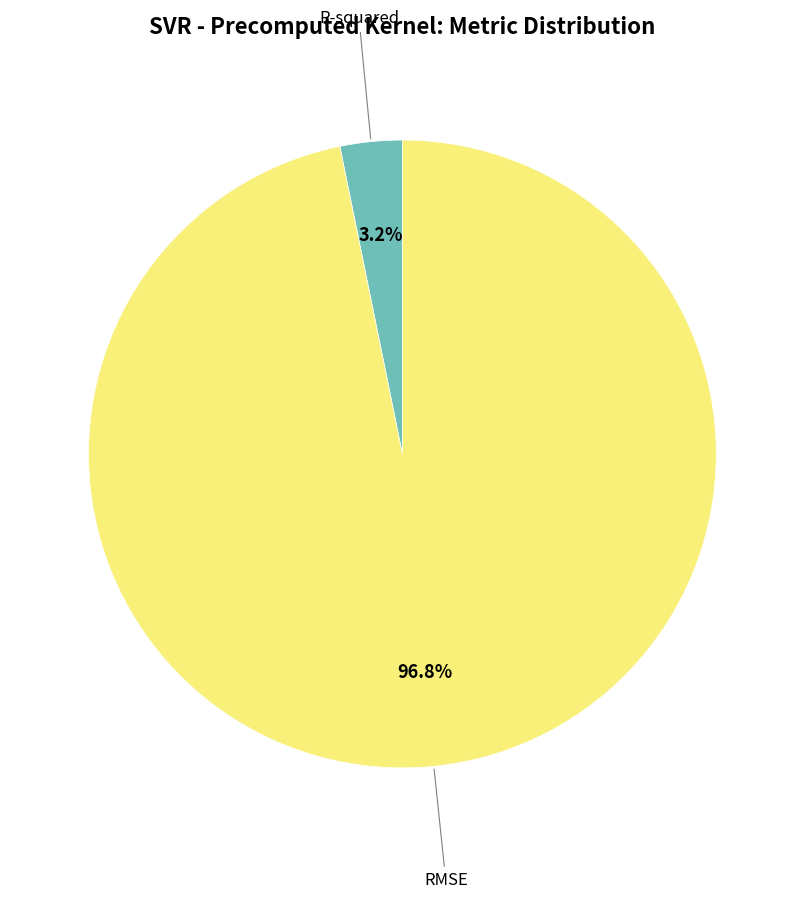

How many slices are in this pie chart?

2